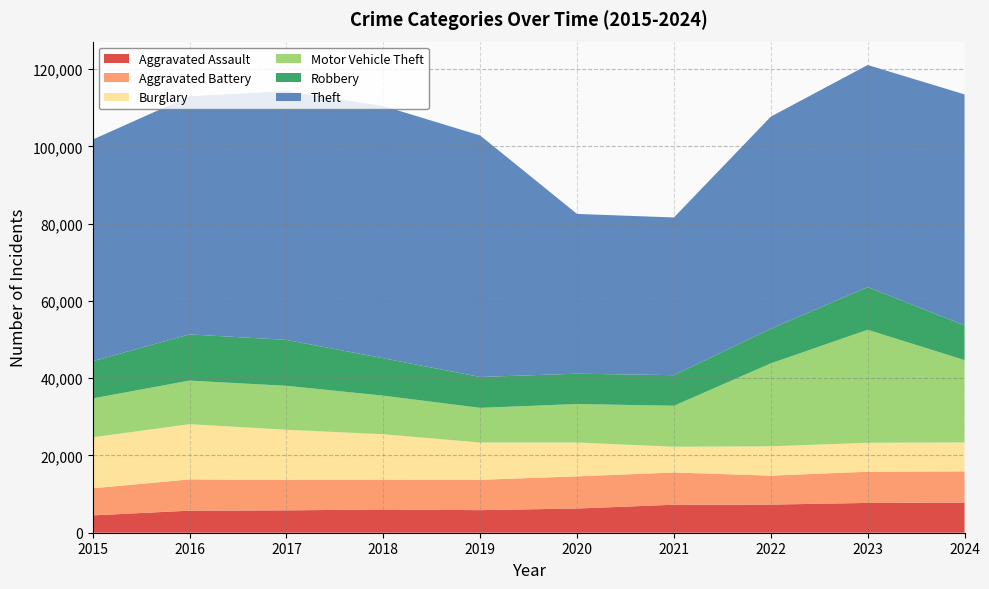

Reading left to right, extract all data points from this chart.

Aggravated Assault: 2015=4480	2016=5713	2017=5793	2018=6002	2019=5841	2020=6265	2021=7242	2022=7280	2023=7712	2024=7798
Aggravated Battery: 2015=7019	2016=8085	2017=7845	2018=7735	2019=7858	2020=8321	2021=8347	2022=7491	2023=8078	2024=8080
Burglary: 2015=13184	2016=14289	2017=13001	2018=11747	2019=9638	2020=8758	2021=6661	2022=7593	2023=7481	2024=7487
Motor Vehicle Theft: 2015=10068	2016=11285	2017=11380	2018=9985	2019=8978	2020=9959	2021=10605	2022=21466	2023=29251	2024=21307
Robbery: 2015=9638	2016=11960	2017=11880	2018=9681	2019=7995	2020=7855	2021=7919	2022=8963	2023=11054	2024=8989
Theft: 2015=57352	2016=61623	2017=64386	2018=65290	2019=62497	2020=41343	2021=40818	2022=54889	2023=57469	2024=59774